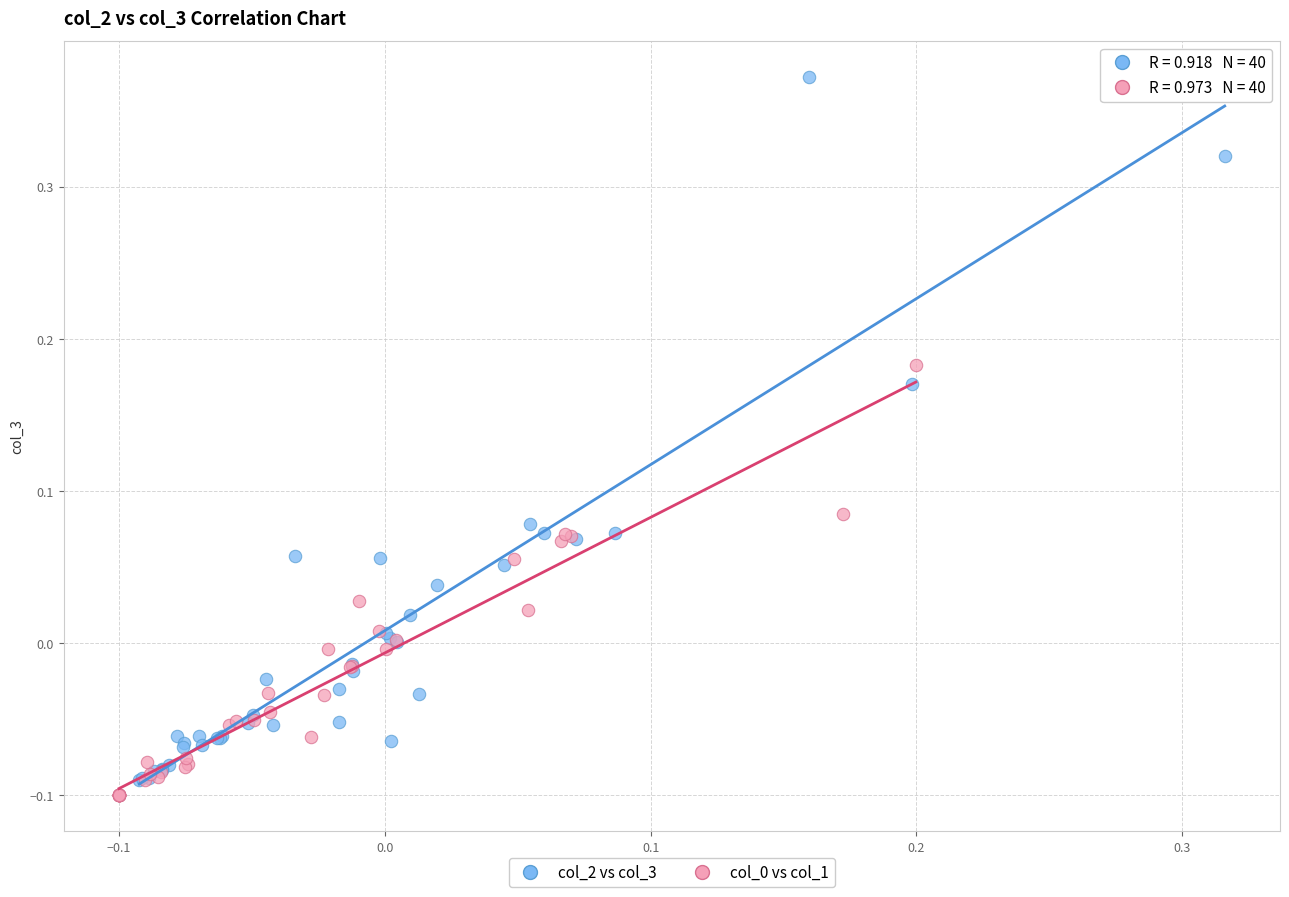

Which series reaches the maximum Y coordinate?

col_2 vs col_3